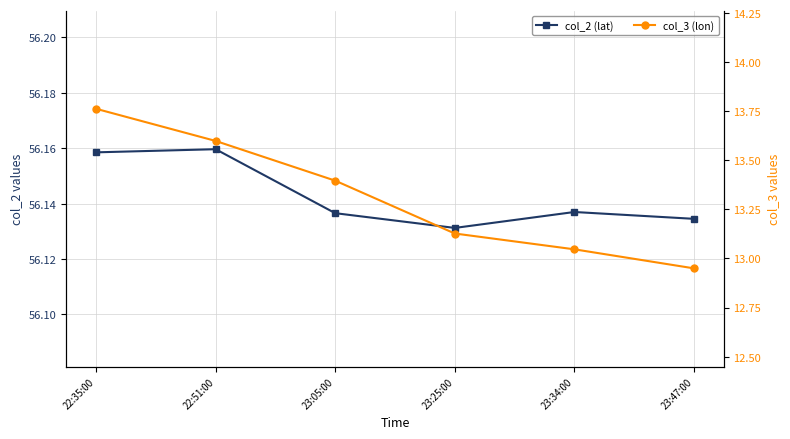

Between 22:51:00 and 23:05:00, which series saw the biggest shift?

col_3 (lon)